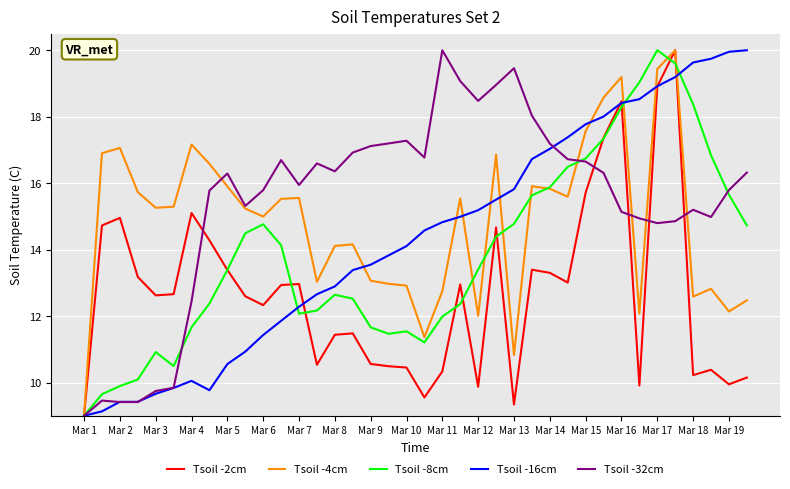

Rank the series by their average value, from highest to lowest.

Tsoil -32cm, Tsoil -4cm, Tsoil -16cm, Tsoil -8cm, Tsoil -2cm